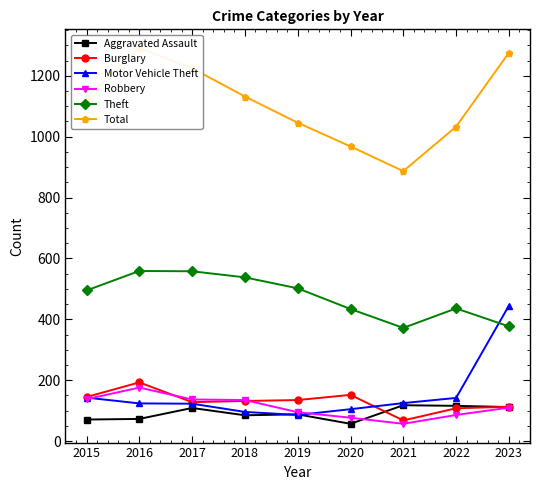

True or false: Aggravated Assault and Theft intersect in this chart.

False